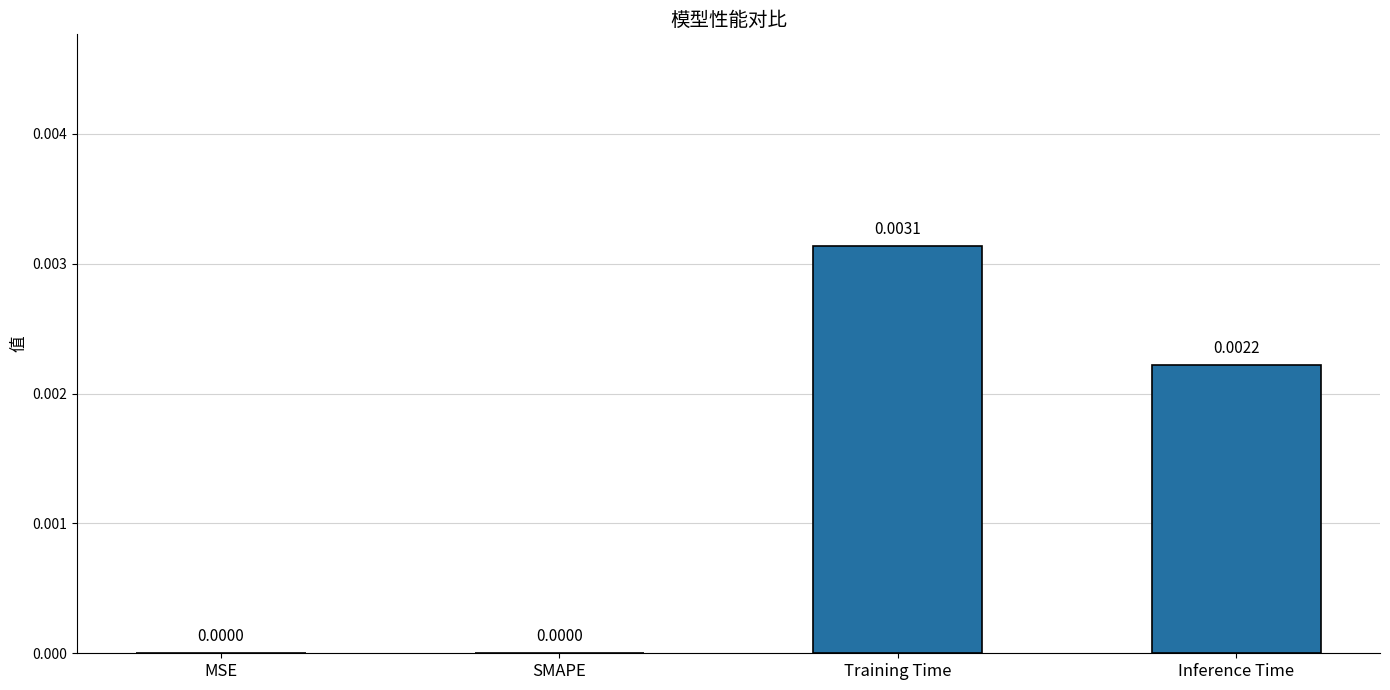

At which category does the chart reach its peak across all series?

Training Time